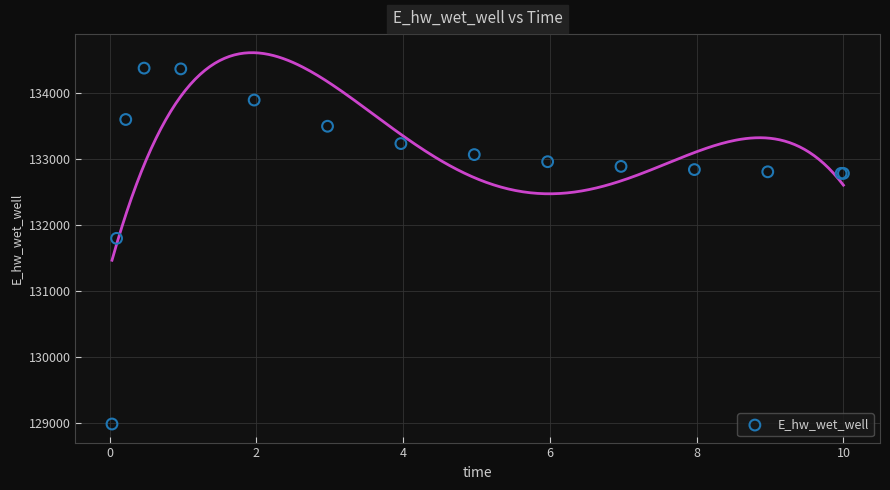

What Y value in the scatter plot is closest to 131682?

131799.2